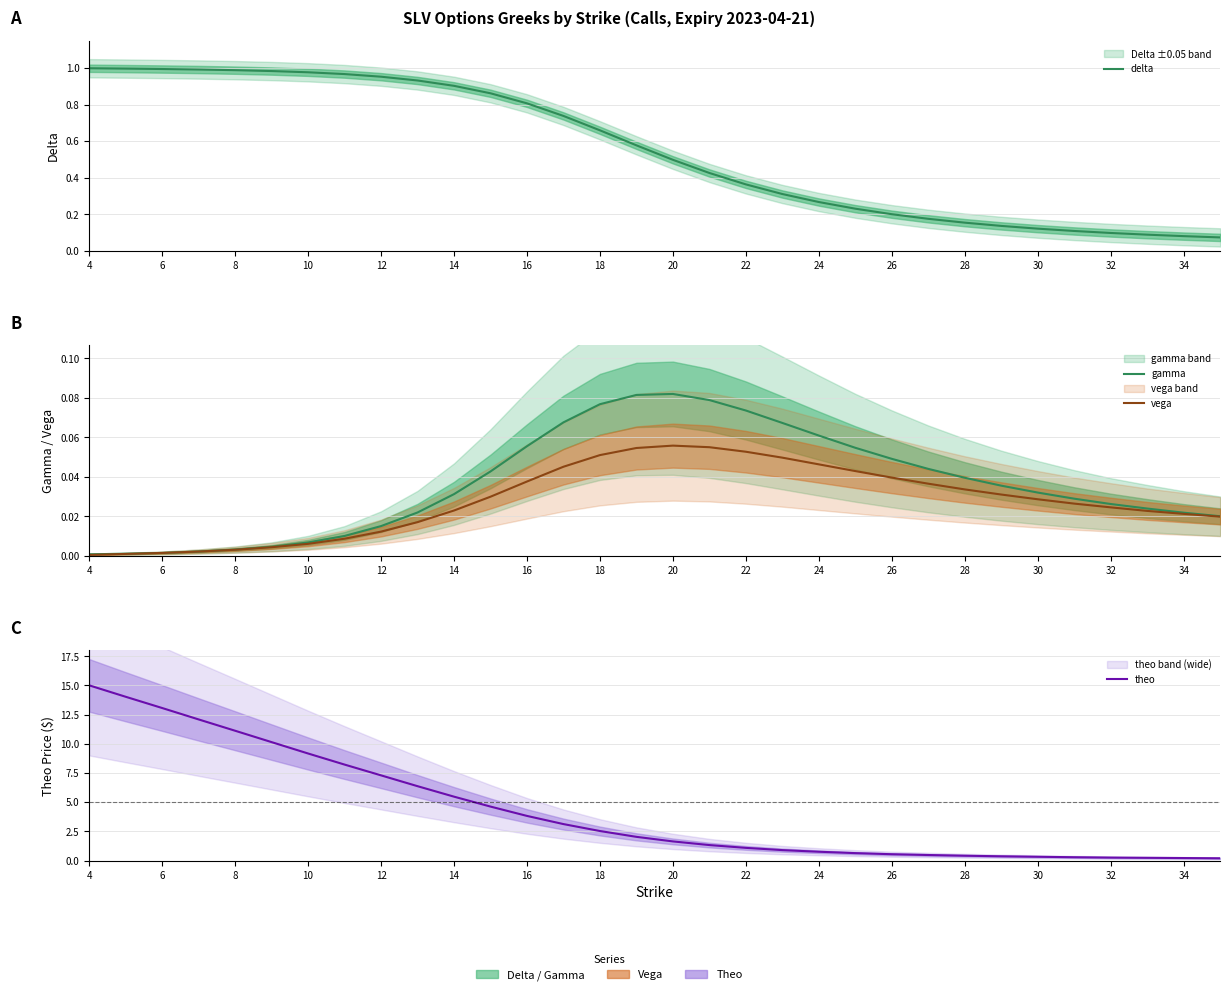

List the series in order of their peak value, lowest first.

vega, gamma, delta, theo